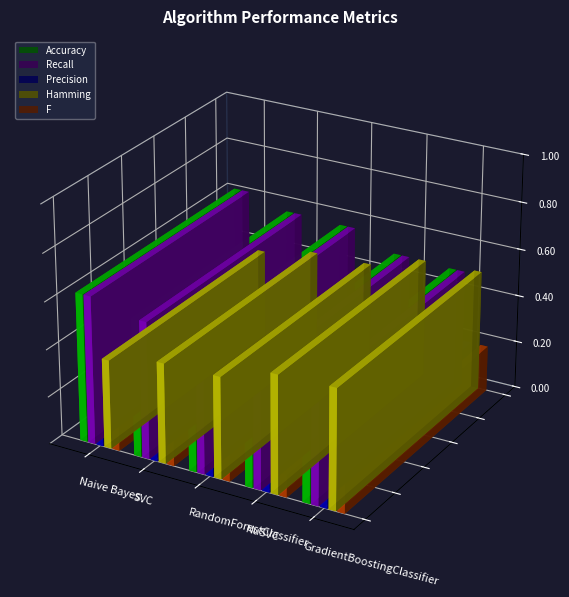

Reading right to left, what are all the values shown in this chart?

Accuracy: 0.5	0.5	0.6	0.6	0.6
Recall: 0.5	0.5	0.6	0.6	0.6
Precision: 0.2	0.1	0.2	0.1	0.2
Hamming: 0.5	0.5	0.4	0.4	0.4
F: 0.2	0.1	0.2	0.1	0.2